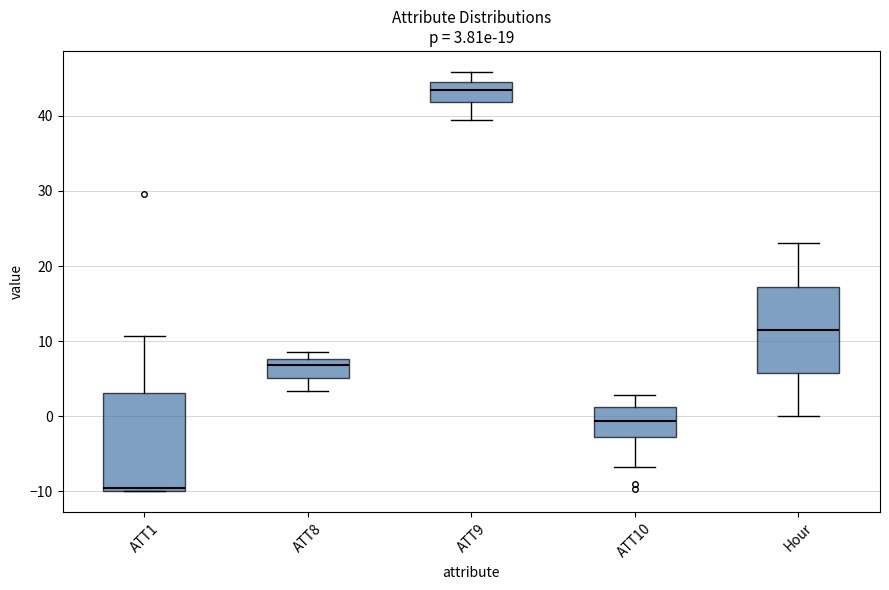

Which box has the highest median line?

ATT9